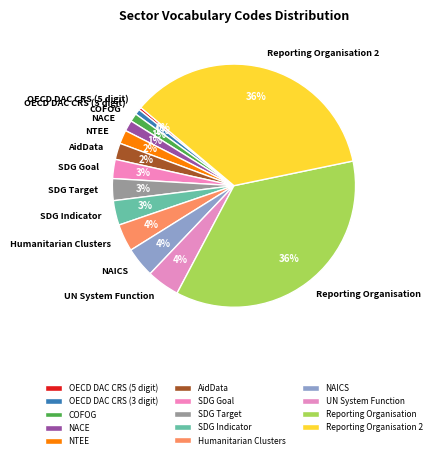

The OECD DAC CRS (5 digit) slice represents 13% of the pie. True or false?

False